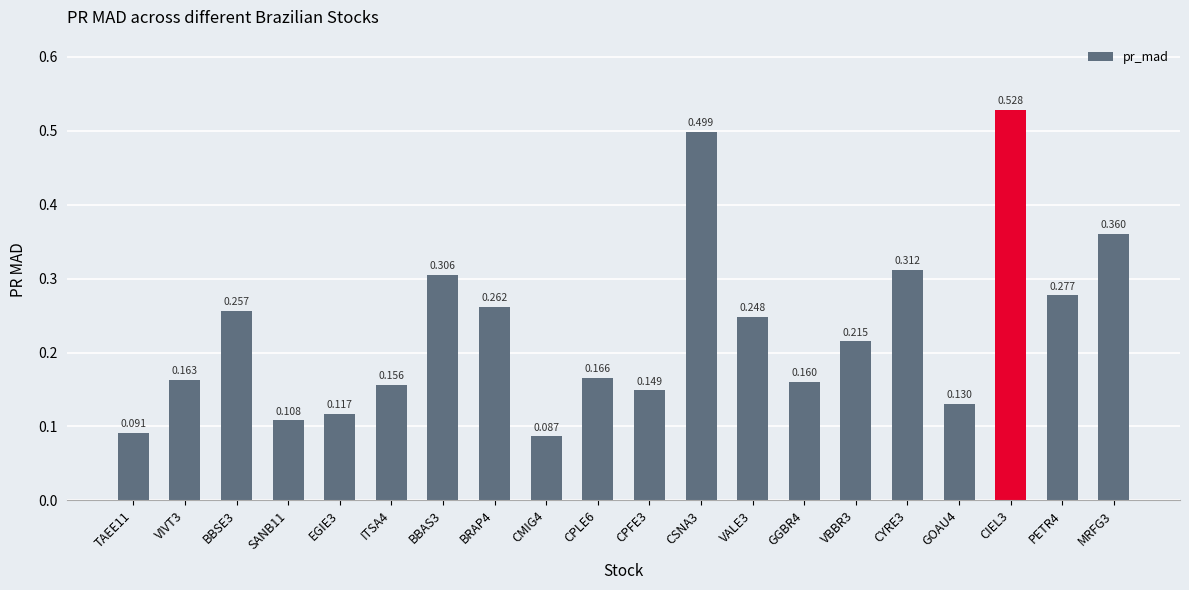

What is the sum of all values?

4.6